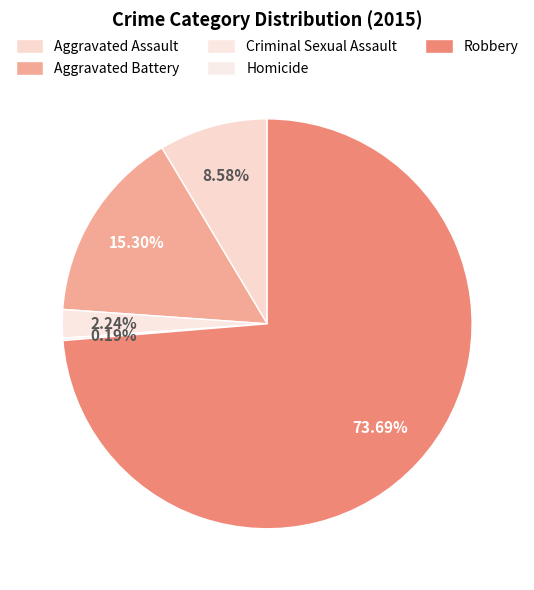

What percentage do Robbery and Aggravated Assault together represent?

82.3%